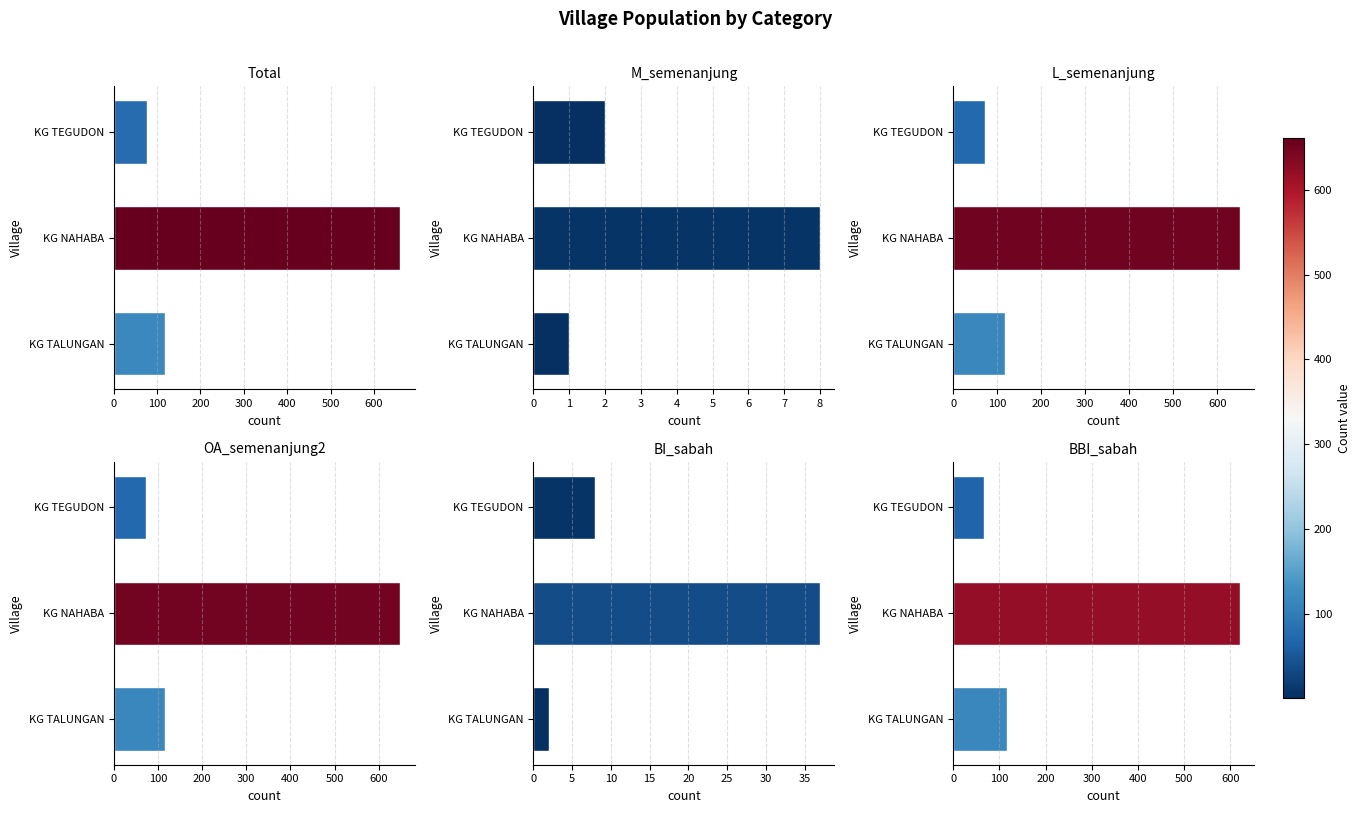

Which series has the largest range (max minus min)?

Total